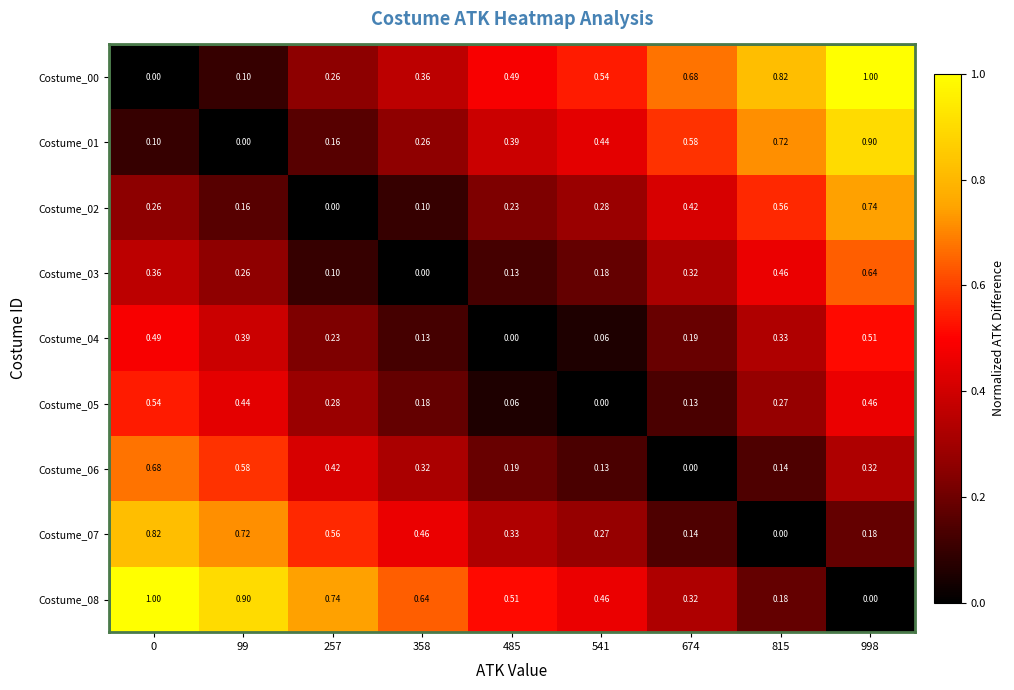

Is the value of Costume_06 at 358 greater than the value of Costume_03 at 358?

Yes